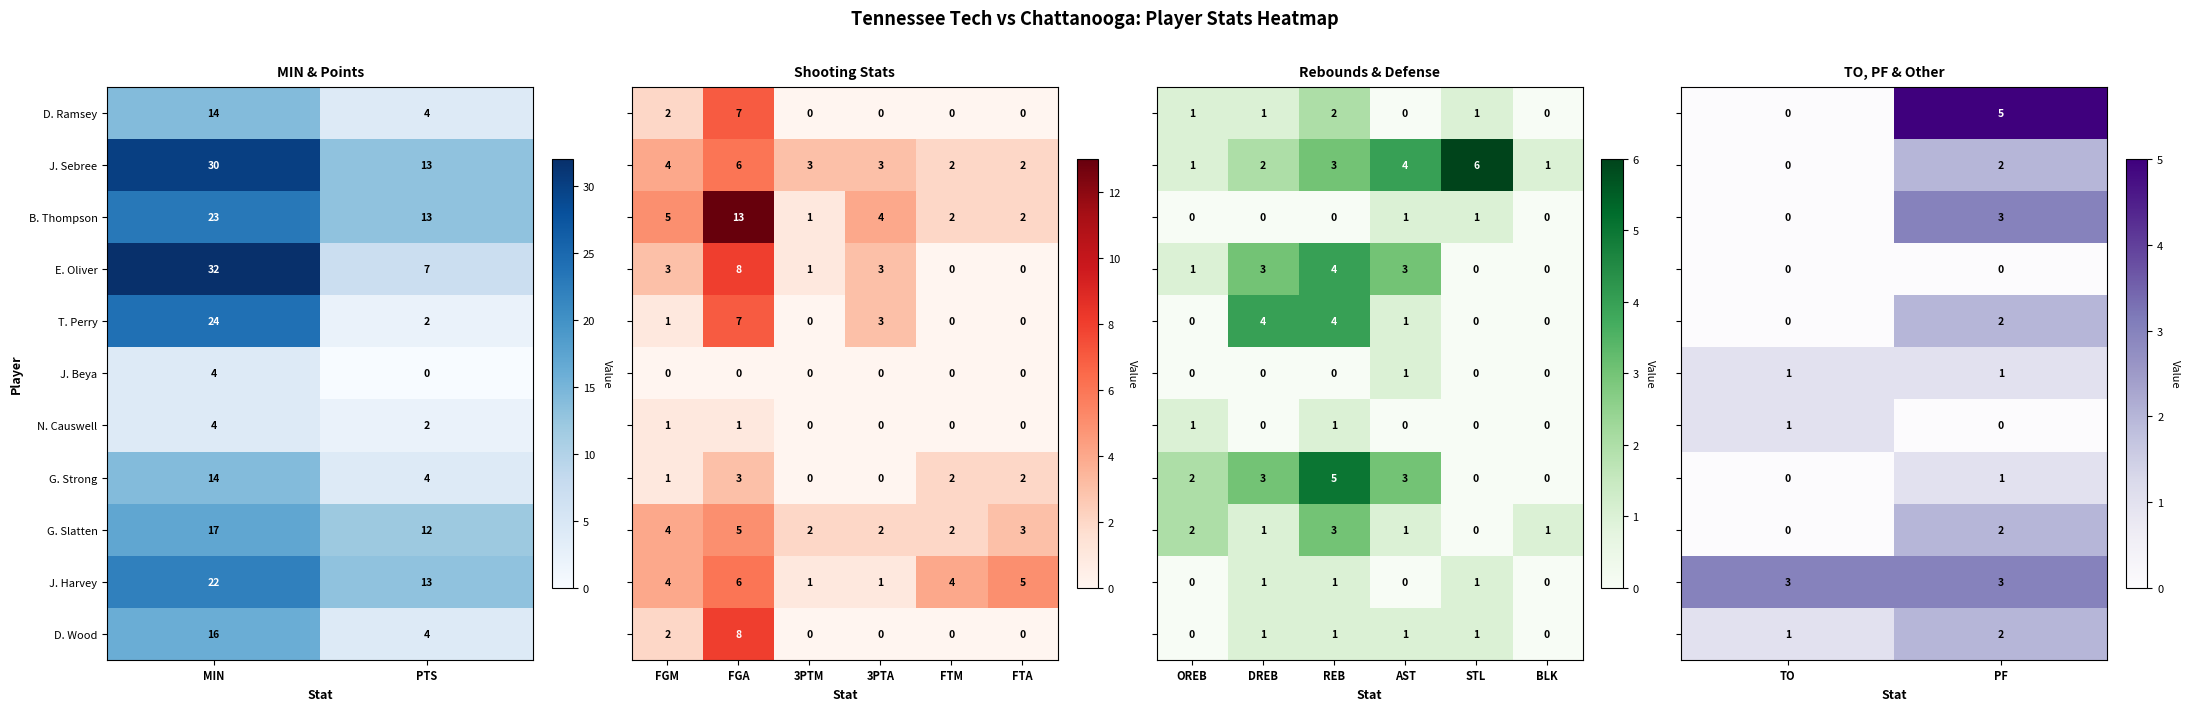

True or false: J. Sebree has a value of 18 at PTS.

False